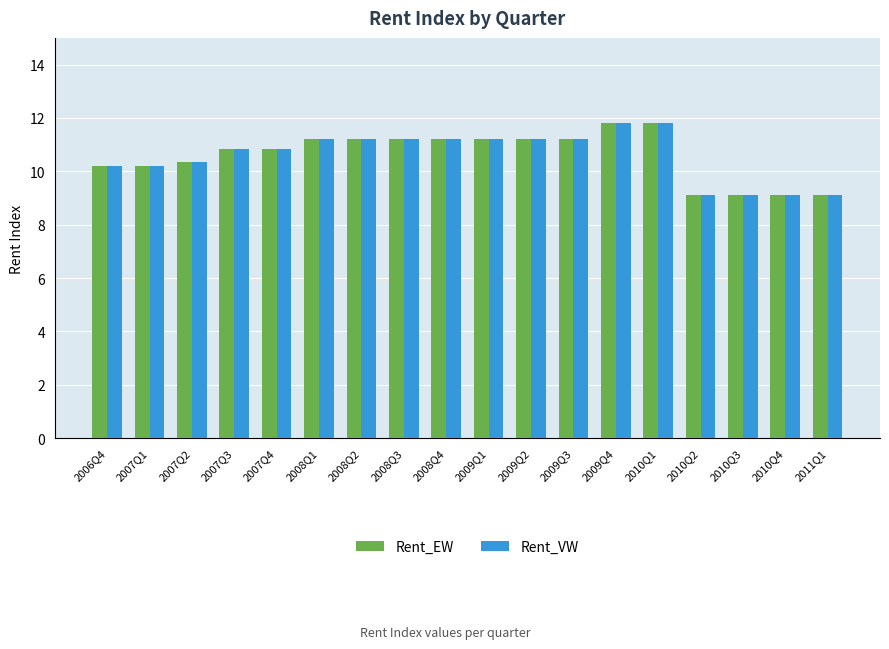

What is the sum of all Rent_EW values?

191.1